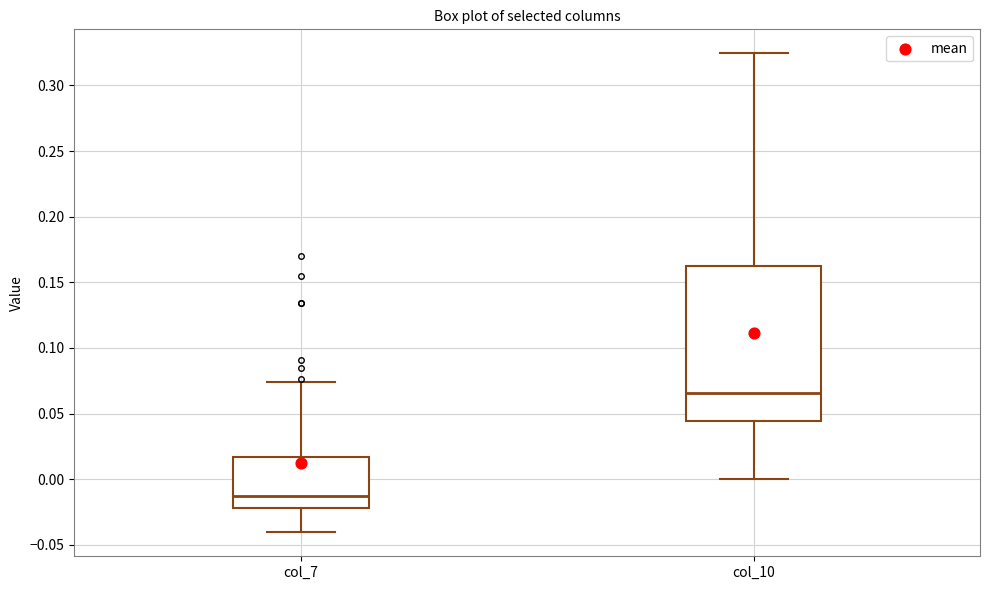

Which box is the tallest, from its lower edge to its upper edge?

col_10